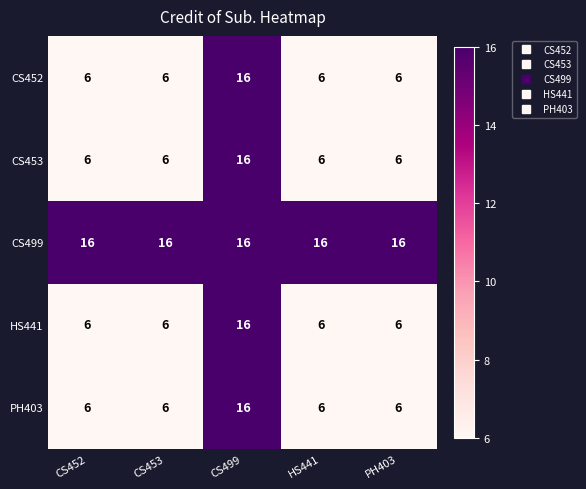

Is it true that CS499 equals 16 at HS441?

True